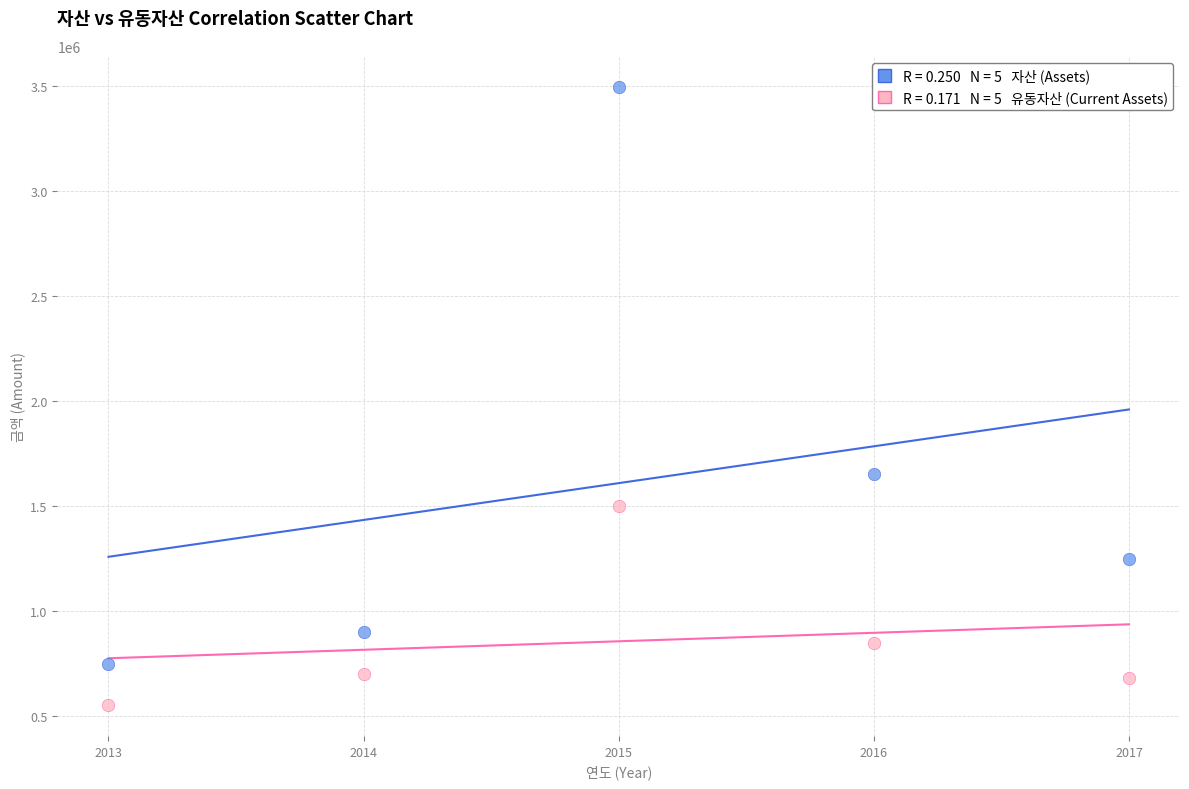

Across all data points, what is the range of X values (max minus min)?

4